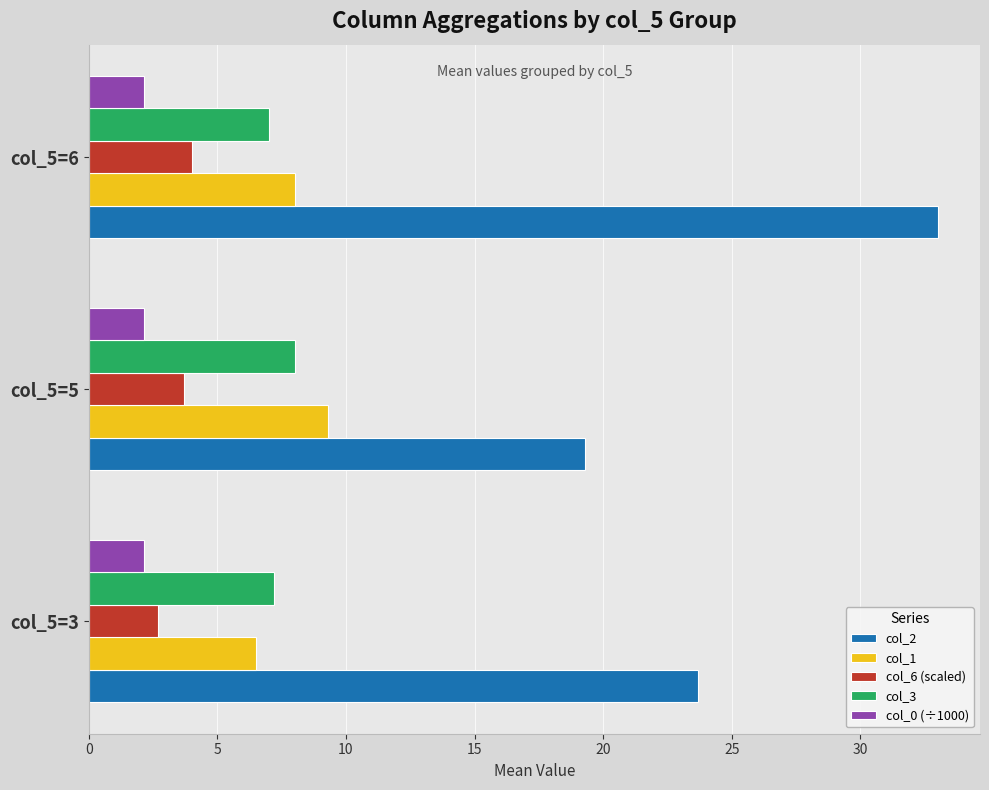

How many col_1 values are between 6 and 9?

2